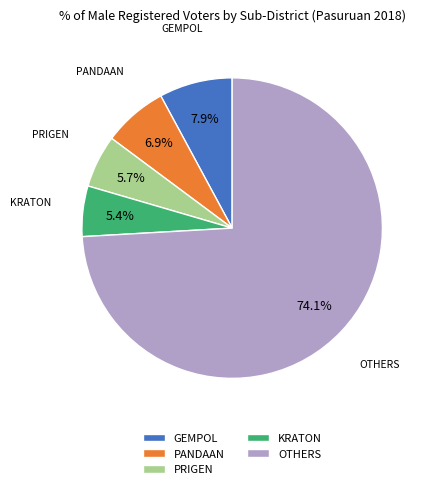

What portion of the pie excludes PRIGEN?

94.3%